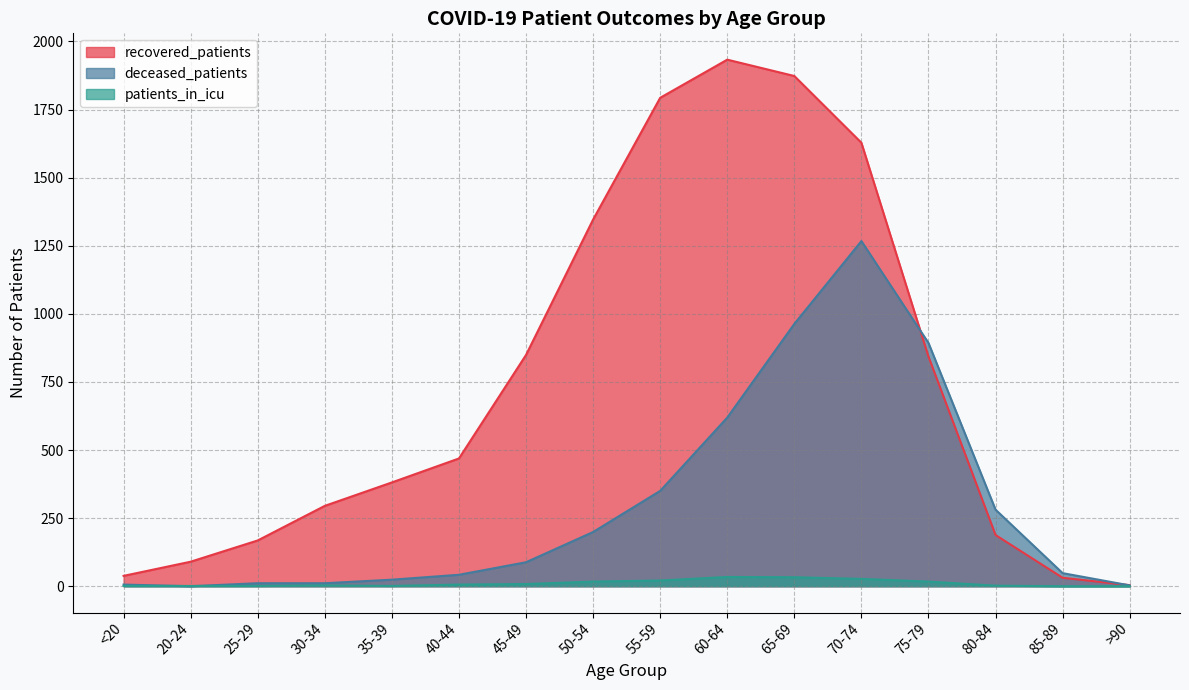

What are all the series names shown in the legend?

recovered_patients, deceased_patients, patients_in_icu